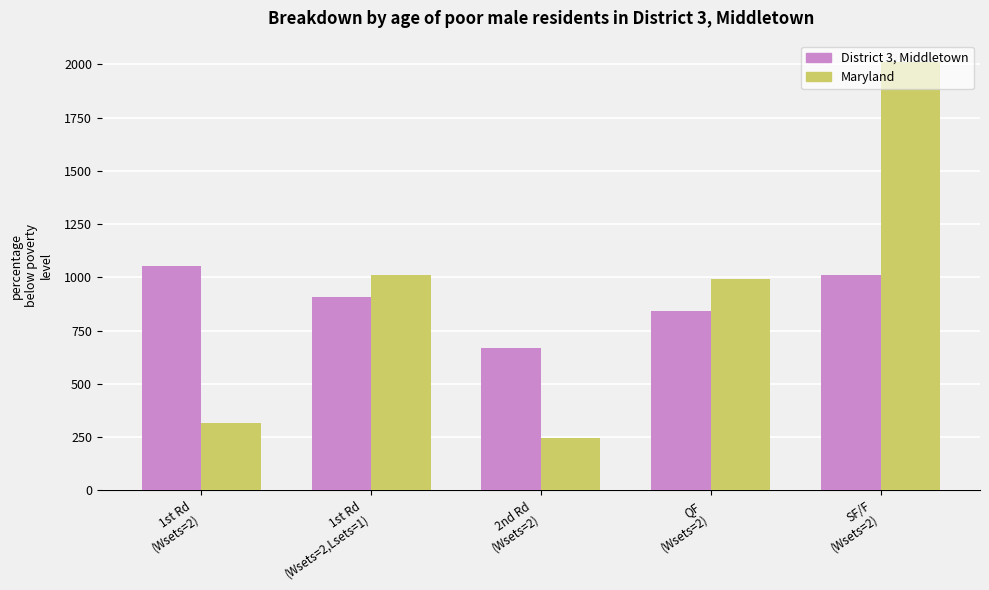

What is the maximum value shown in the chart?

2010.0